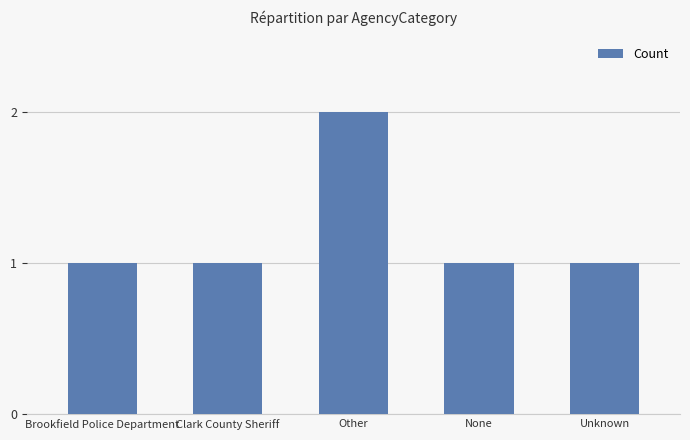

Approximately how many times larger is the value at Clark County Sheriff compared to Brookfield Police Department?

1.0